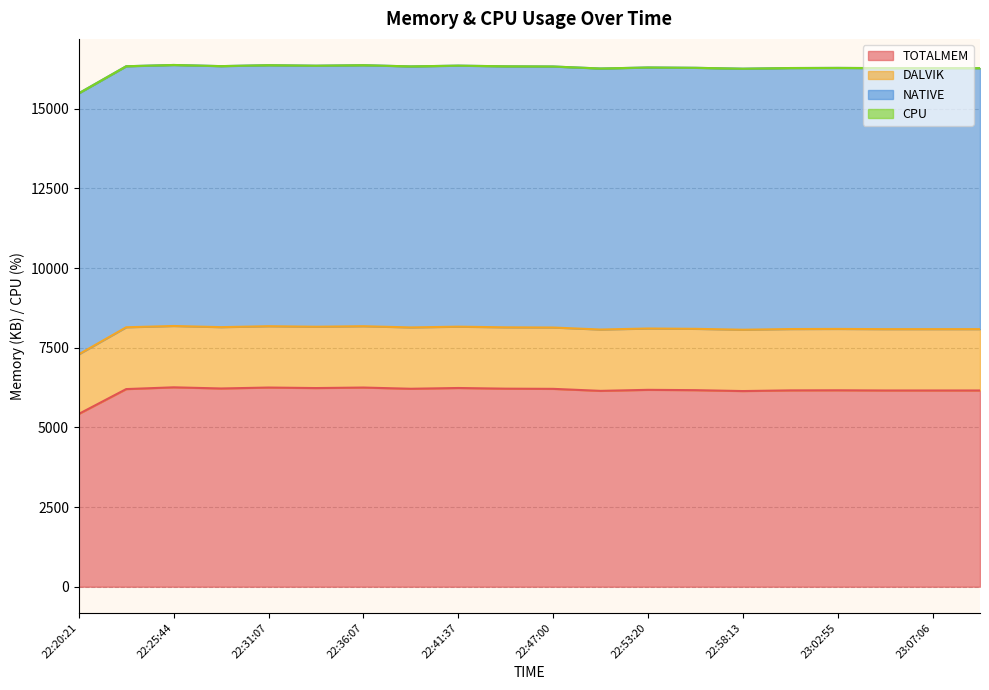

Reading right to left, what are all the values shown in this chart?

TOTALMEM: 6159	6159	6159	6165	6162	6141	6169	6179	6147	6210	6216	6237	6213	6251	6235	6251	6222	6258	6203	5423
DALVIK: 1925	1925	1925	1926	1925	1925	1925	1925	1925	1925	1925	1925	1925	1925	1925	1925	1925	1925	1940	1871
NATIVE: 8192	8192	8192	8192	8192	8192	8192	8192	8192	8192	8192	8192	8192	8192	8192	8192	8192	8192	8192	8192
CPU: 0	0	0	0	0	0	0	0	0	0	0	0	0	0	0	0	0	0	0	0